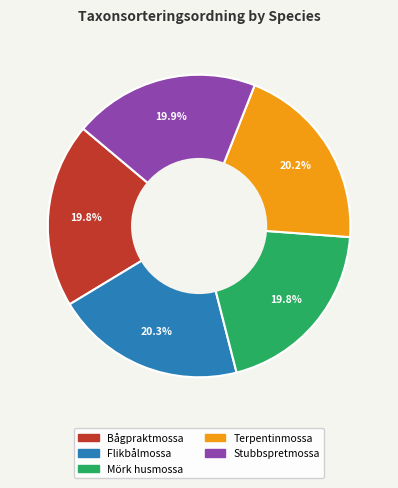

Is the sum of Bågpraktmossa and Terpentinmossa greater than half?

No